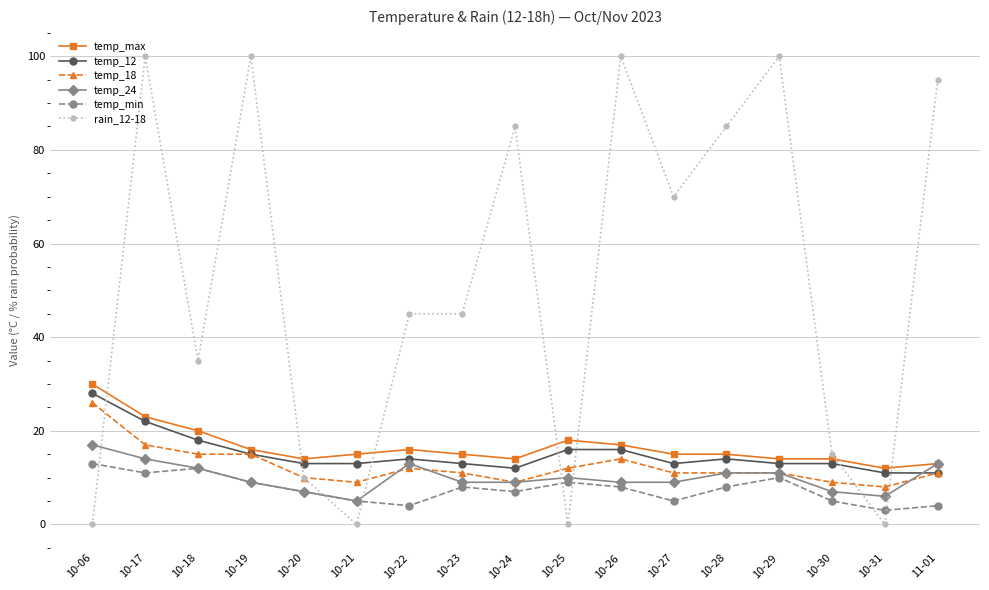

What is the sum of all temp_18 values?

211